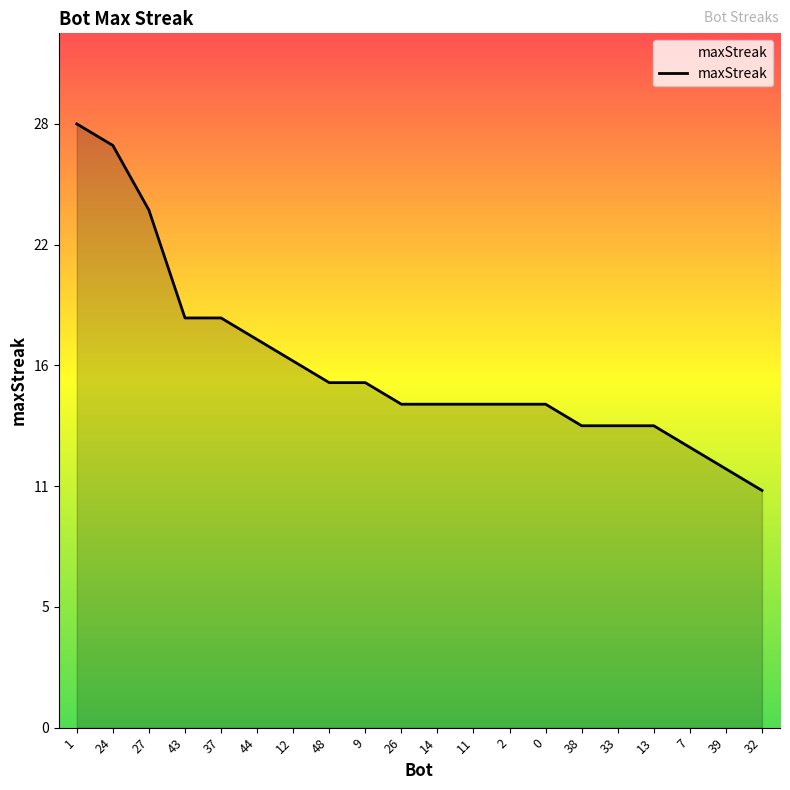

Reading left to right, what are all the values shown in this chart?

28	27	24	19	19	18	17	16	16	15	15	15	15	15	14	14	14	13	12	11